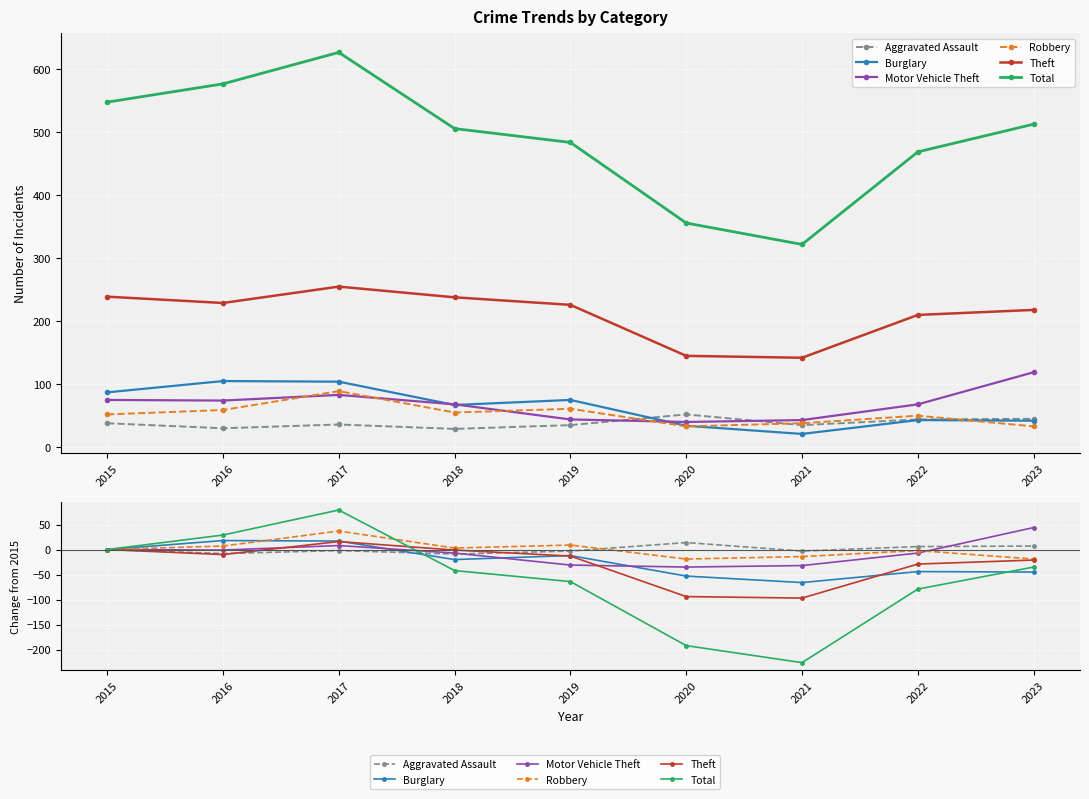

Where do Theft and Motor Vehicle Theft first cross each other?

2016 and 2017